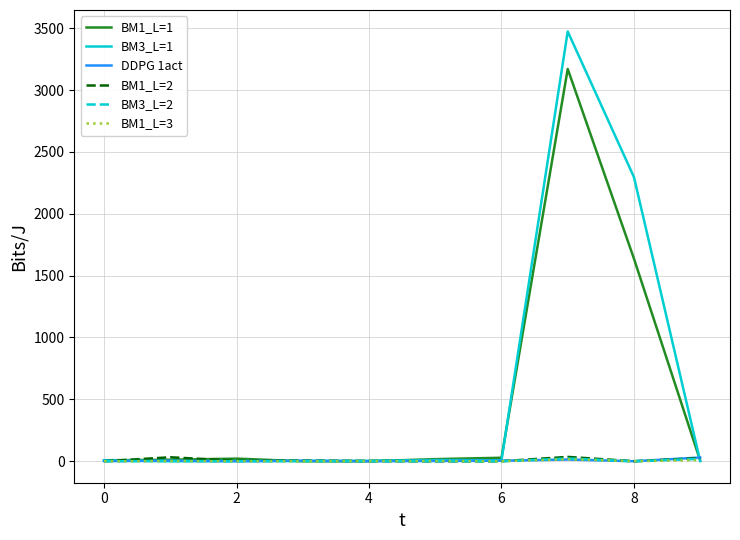

What is the greatest value displayed?

3473